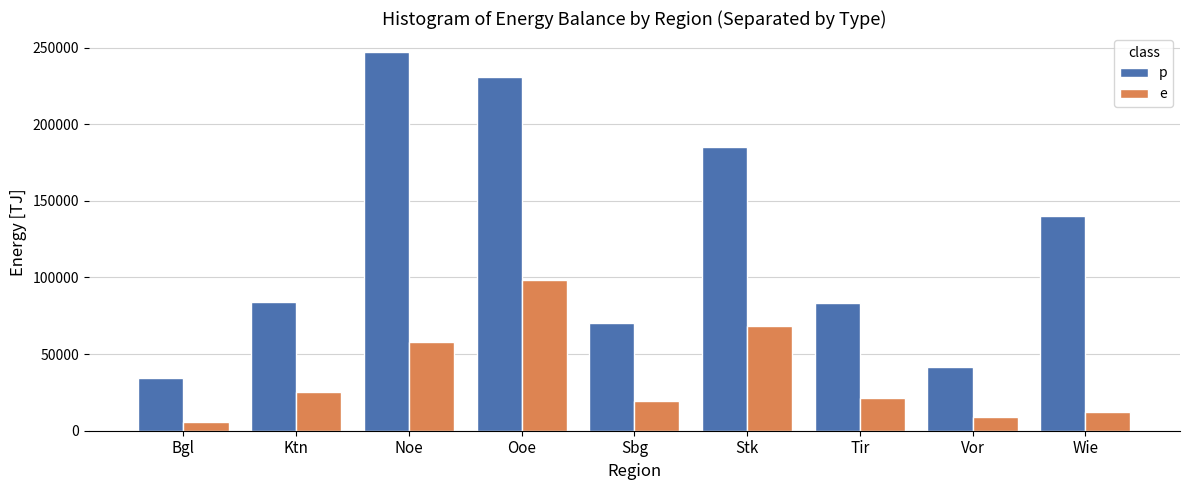

List the series in order of their overall mean, highest first.

p, e